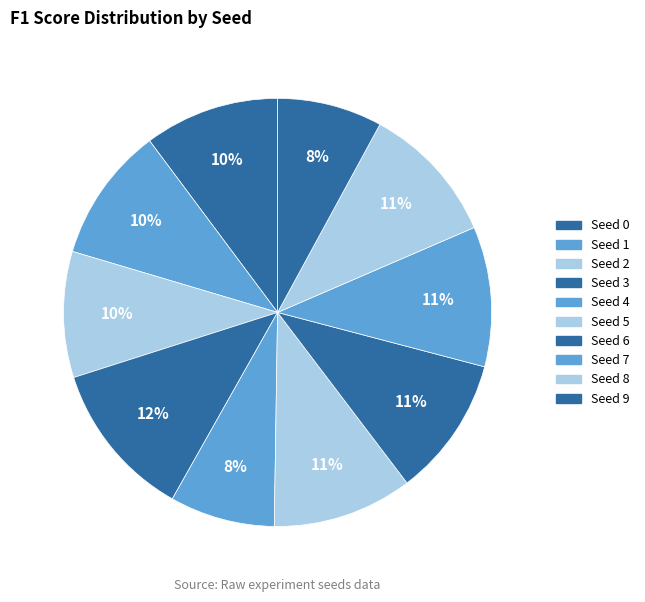

What is the smallest slice in the pie chart?

9